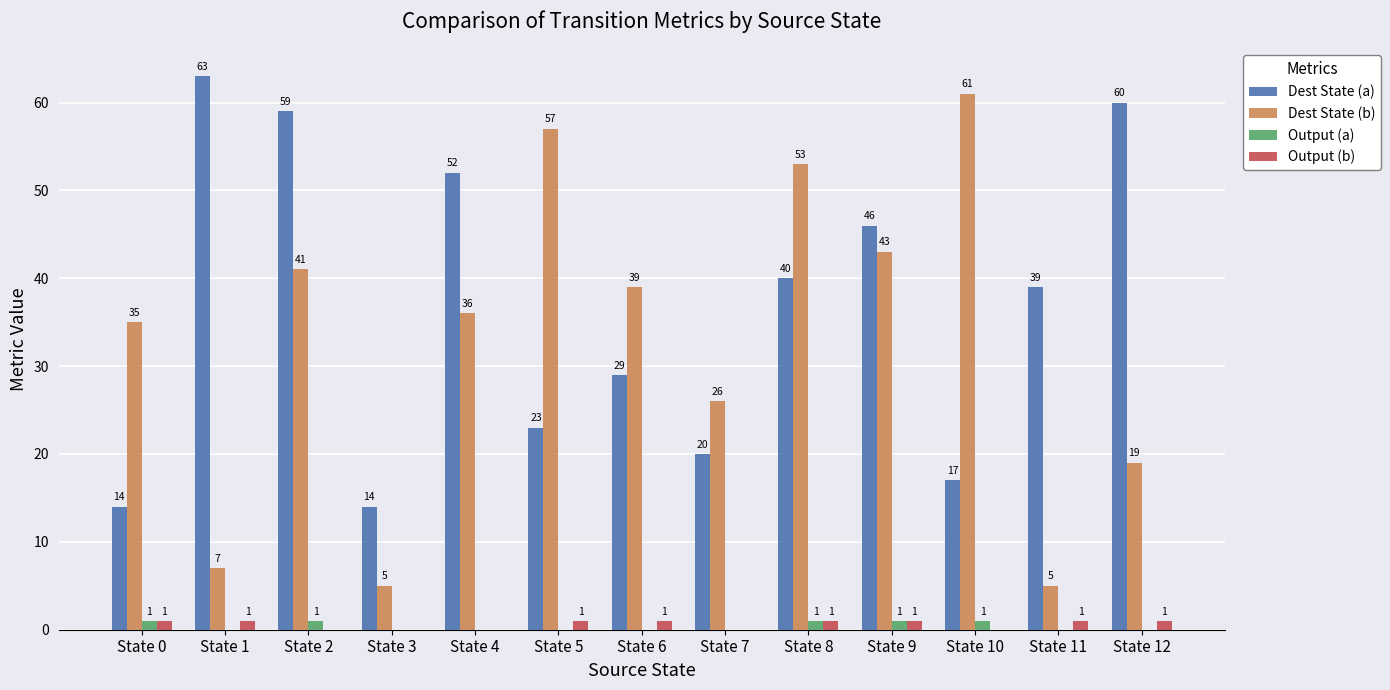

At which category is the sum across all series the highest?

State 2